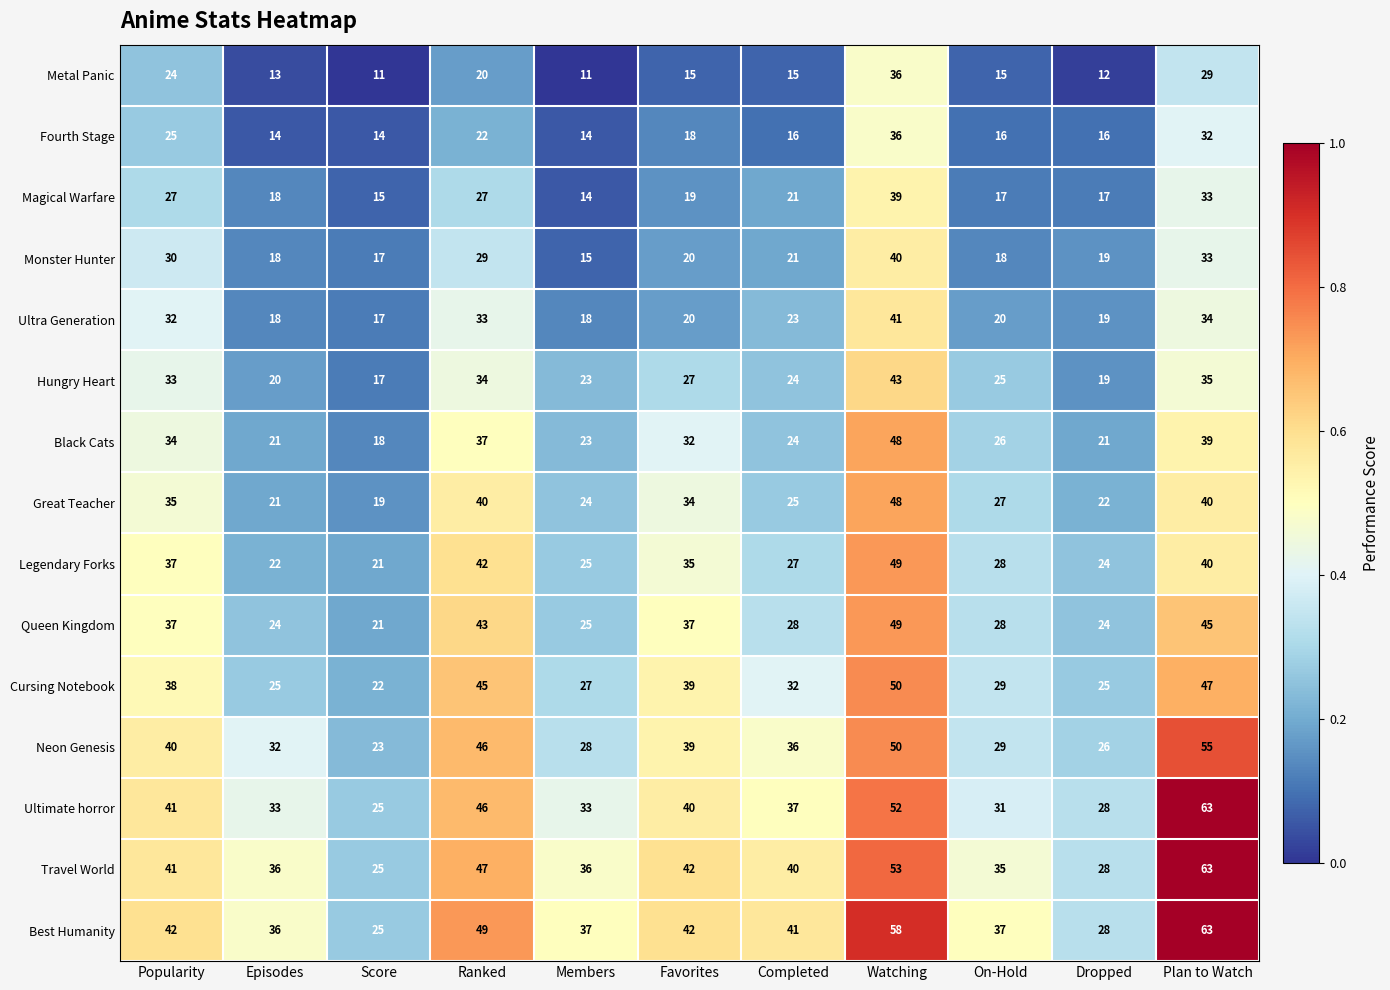

At which category is the sum across all series the highest?

Watching